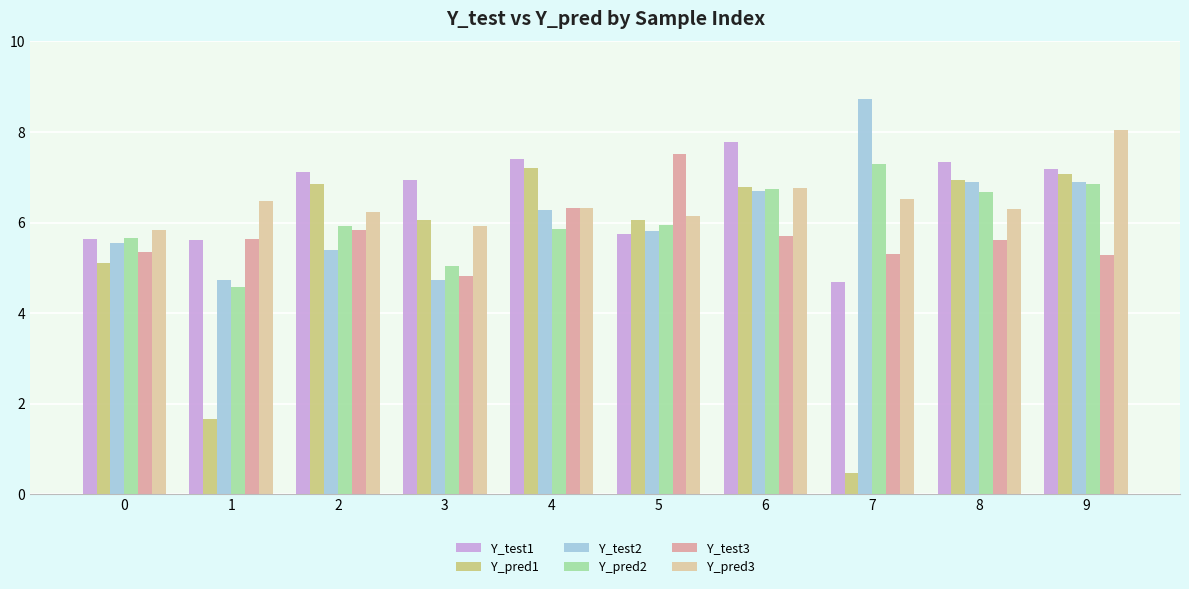

Where does the Y_pred1 series first go above 6?

2